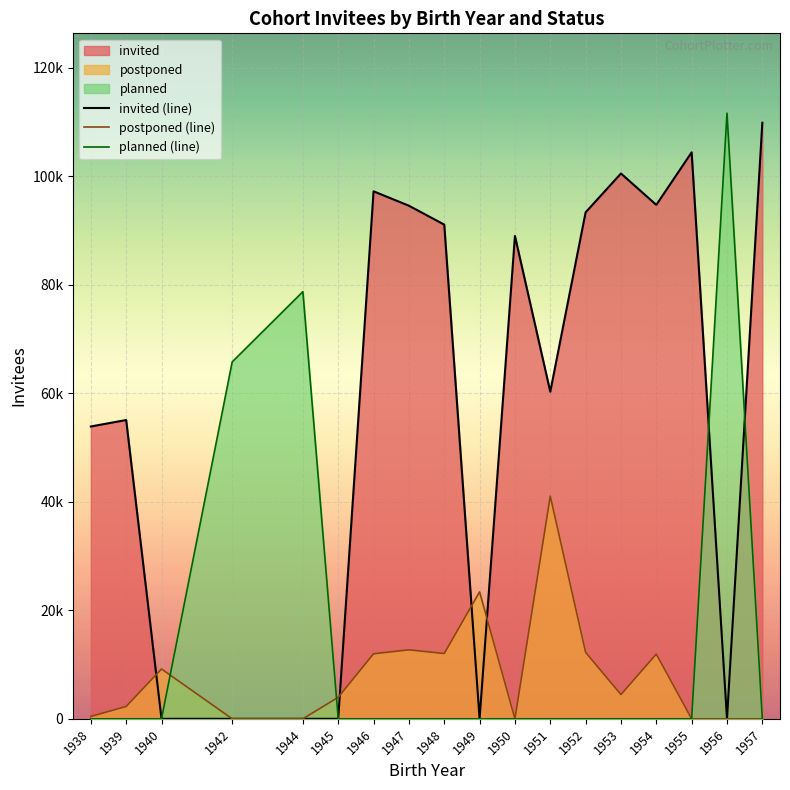

What is the difference between the maximum and minimum values in the planned (line) series?

111611